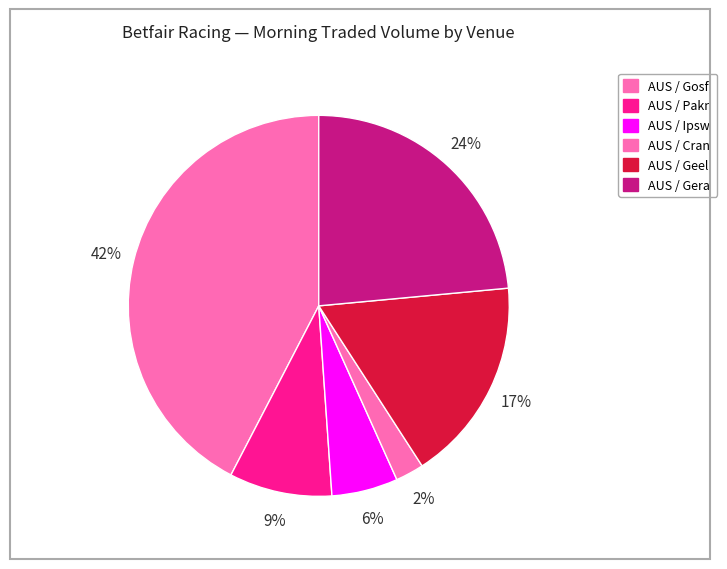

Count the number of slices in the pie.

6